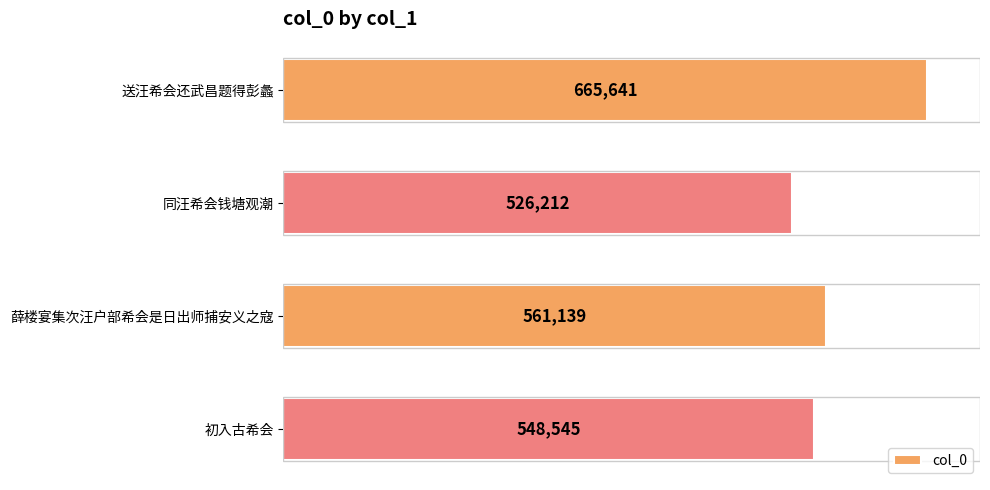

True or false: the data shows 1176789 at 送汪希会还武昌题得彭蠡.

False